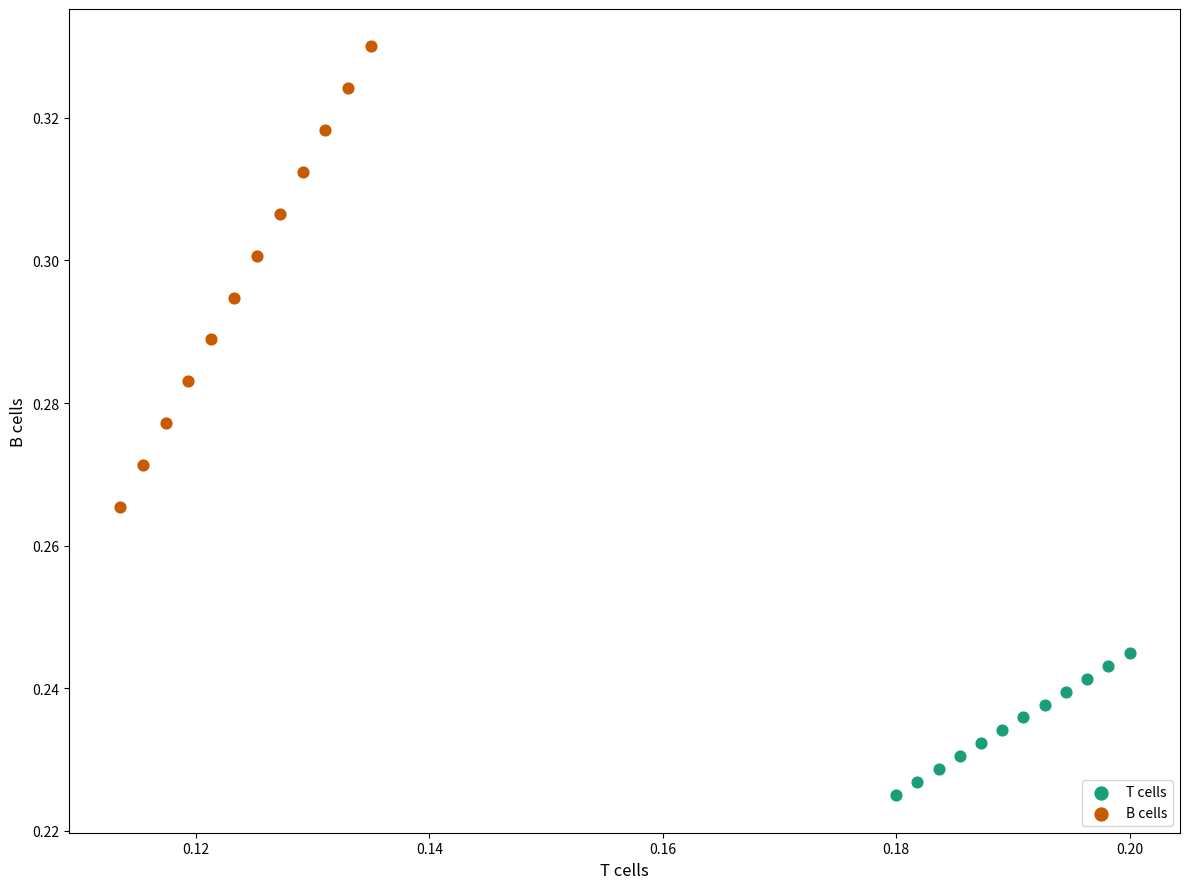

Which series contains the highest Y value?

B cells